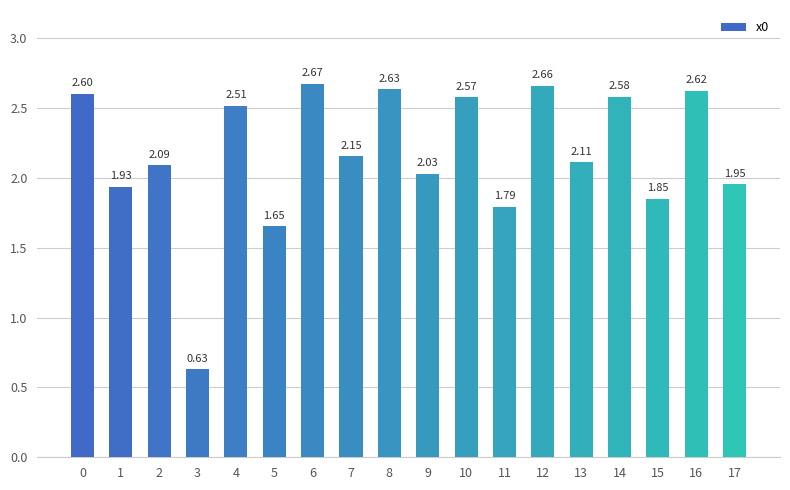

List the labels in order of value, smallest first.

3, 5, 11, 15, 1, 17, 9, 2, 13, 7, 4, 10, 14, 0, 16, 8, 12, 6